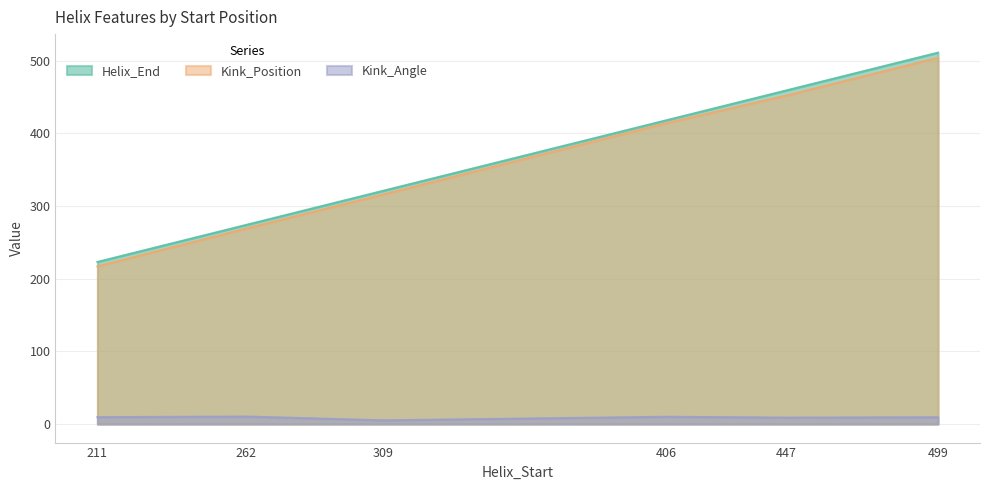

At which label does Kink_Angle reach its minimum?

309